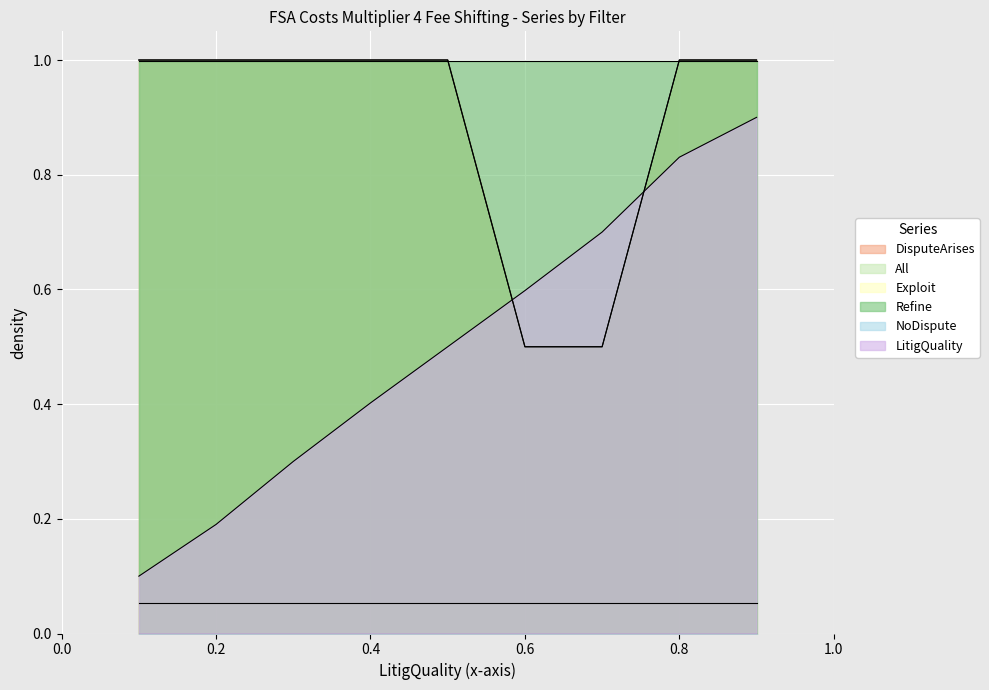

Does the chart display data point markers on the line(s)?

No